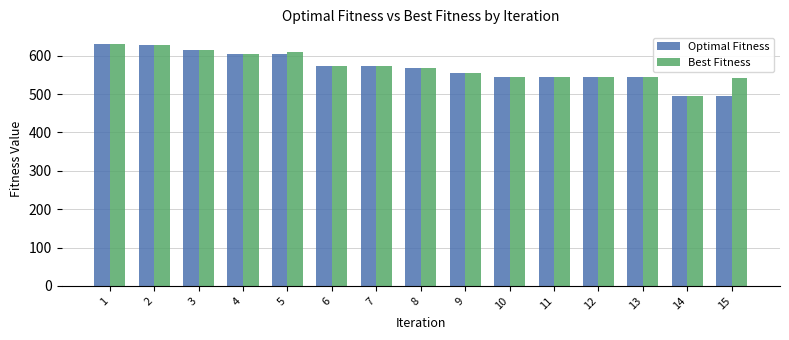

What is the approximate value of Optimal Fitness at 4, to the nearest 50?

600